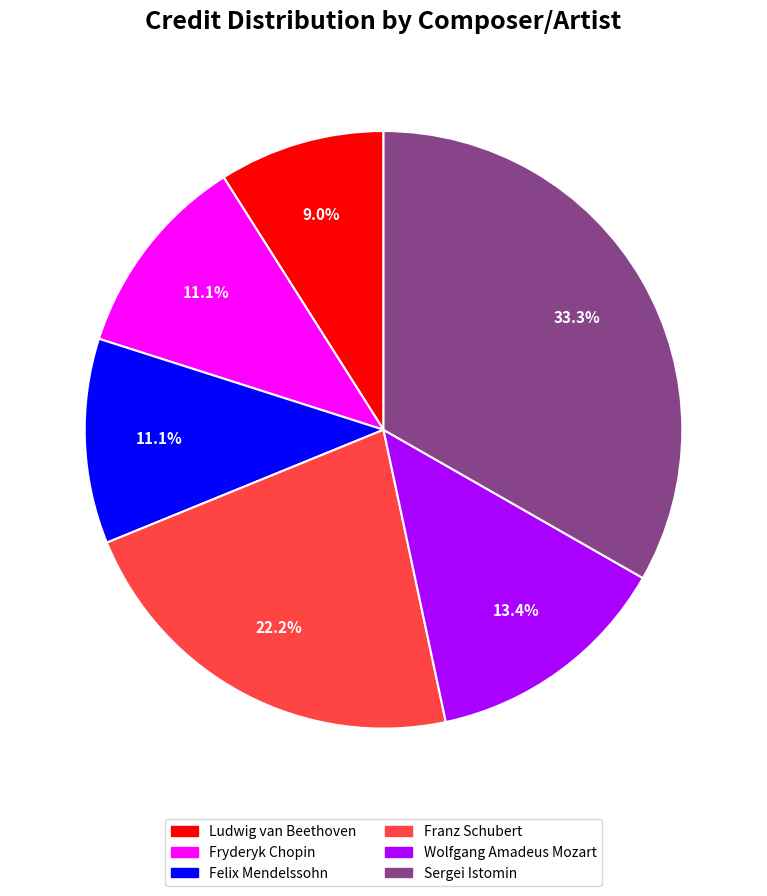

How many segments does this pie chart have?

6